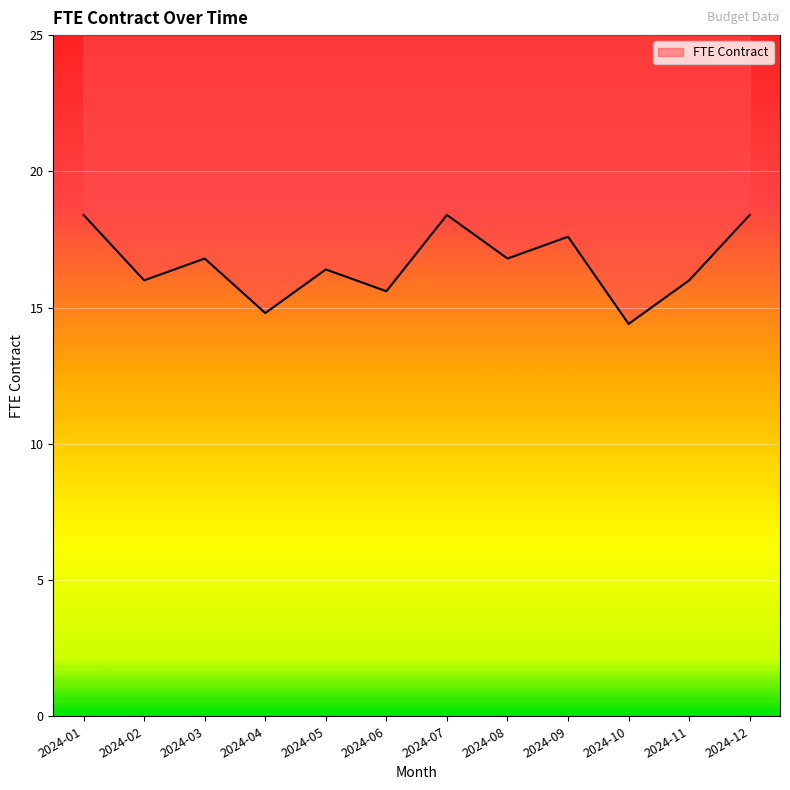

Reading right to left, what are all the values shown in this chart?

2024-12=18.4	2024-11=16.0	2024-10=14.4	2024-09=17.6	2024-08=16.8	2024-07=18.4	2024-06=15.6	2024-05=16.4	2024-04=14.8	2024-03=16.8	2024-02=16.0	2024-01=18.4